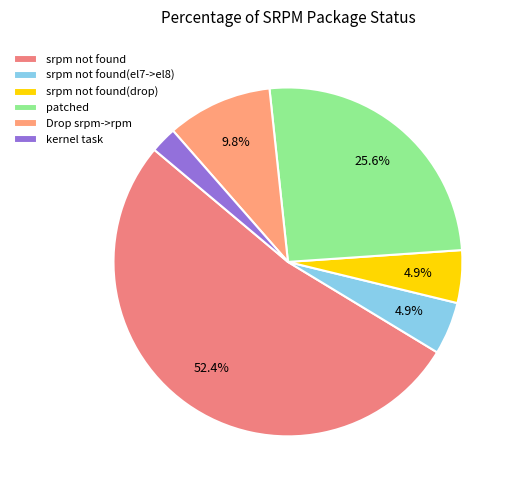

Which category has the smallest portion of the pie?

kernel task